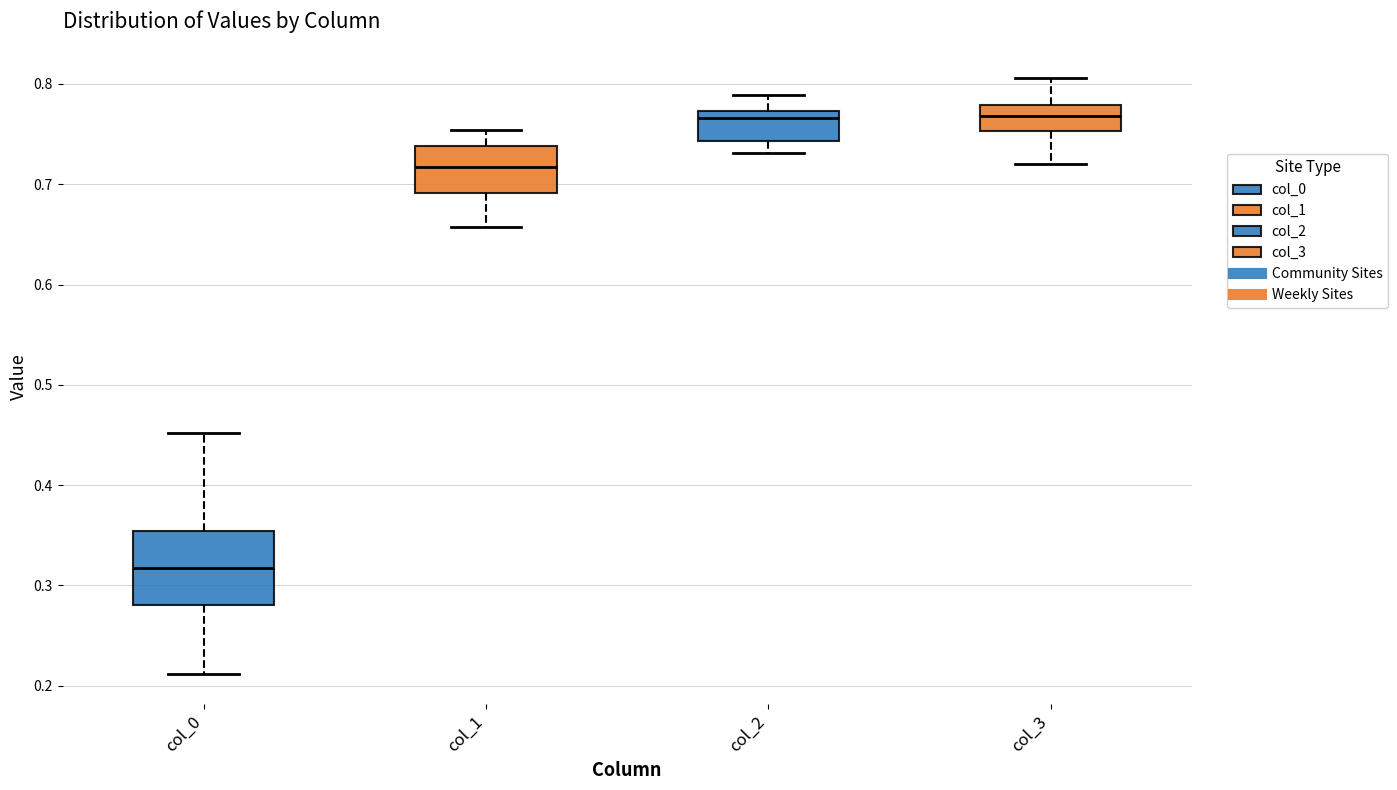

Which box's median line is the lowest?

col_0